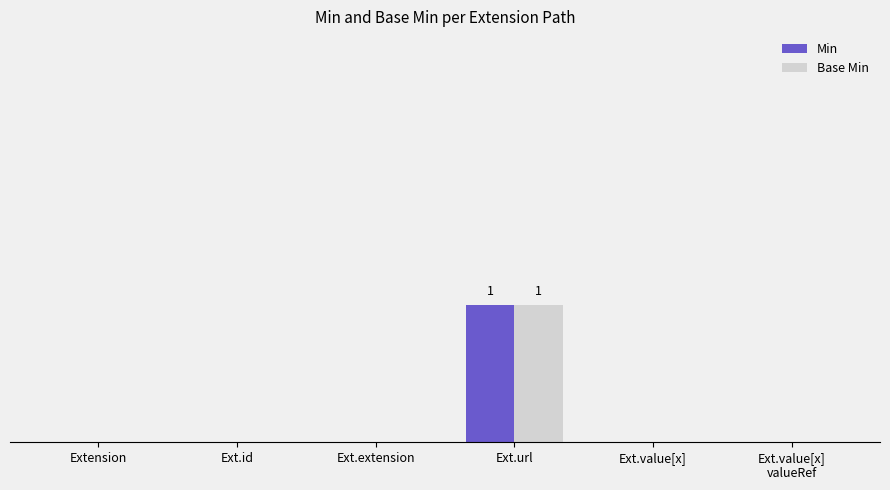

Which series has the largest total across all categories?

Min